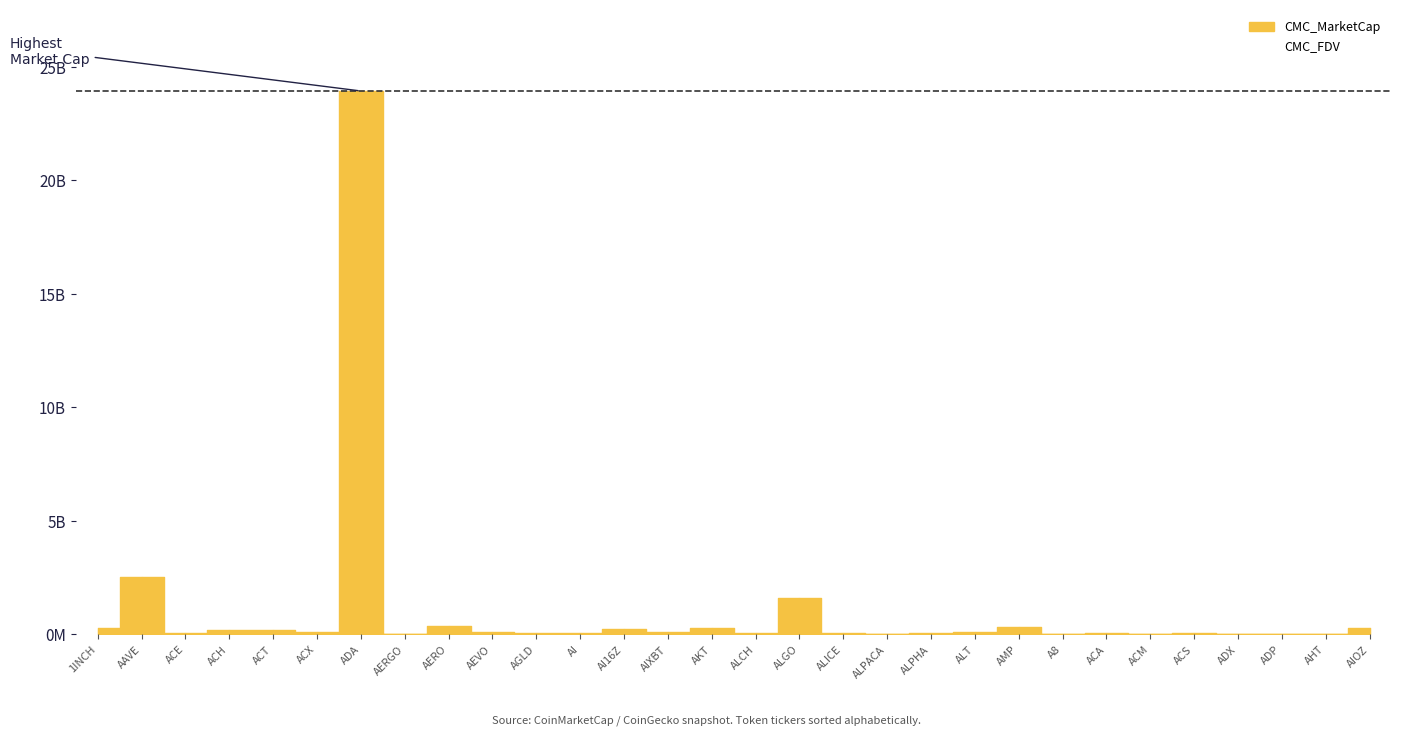

How many points are higher than both their immediate neighbors (excluding endpoints)?

9